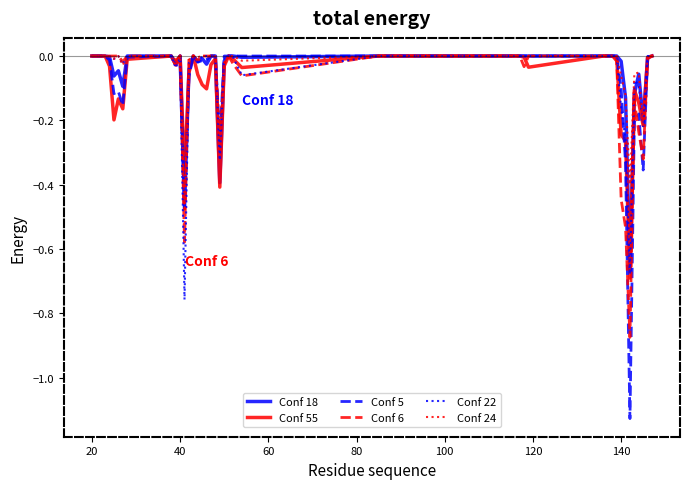

Which series has the widest spread of values?

Conf 5